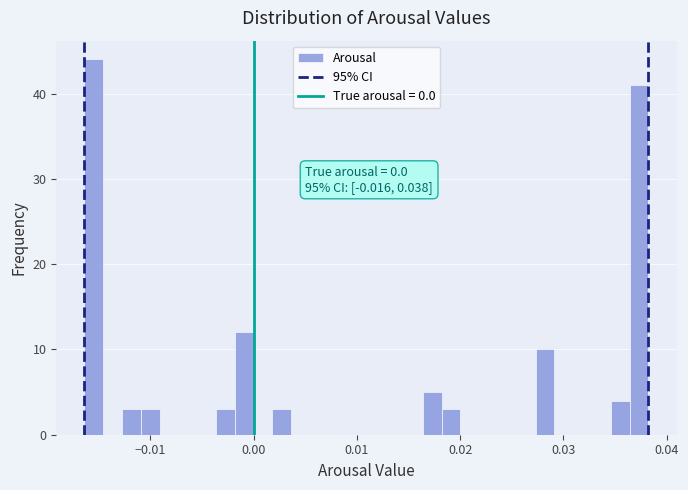

Around what value on the x-axis is the tallest bar? Give the approximate position of its centre, as read against the axis.

-0.015